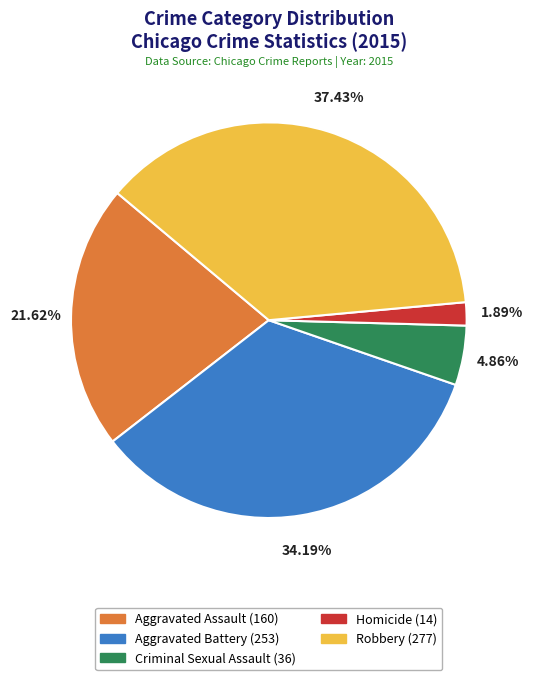

Is there a majority slice in this chart?

No